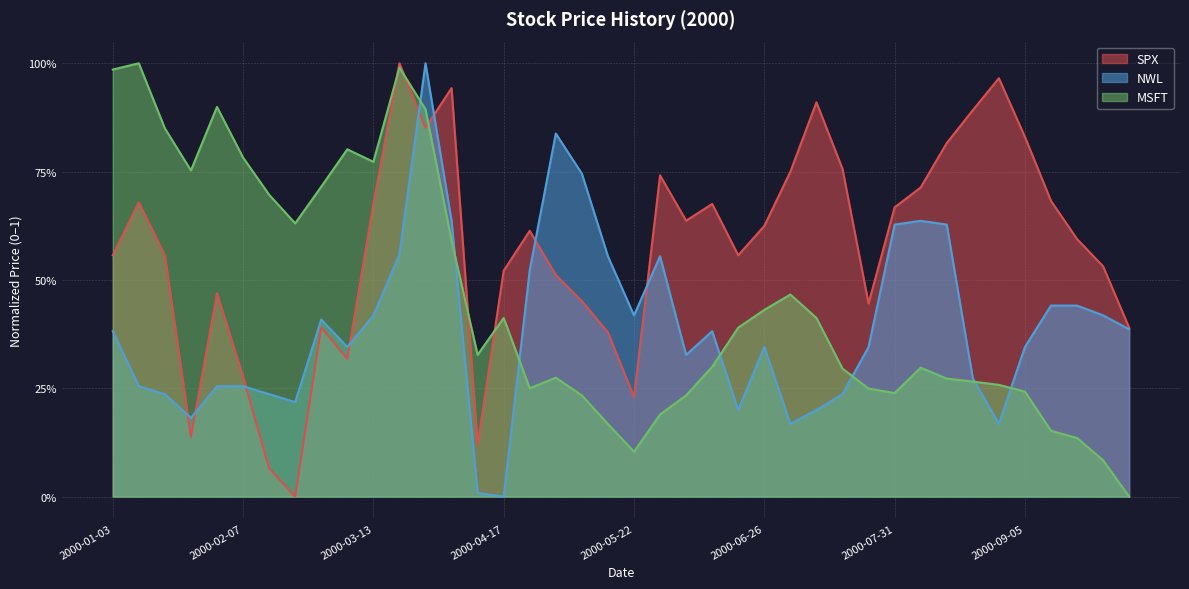

Which category has the lowest value across all series?

2000-02-22